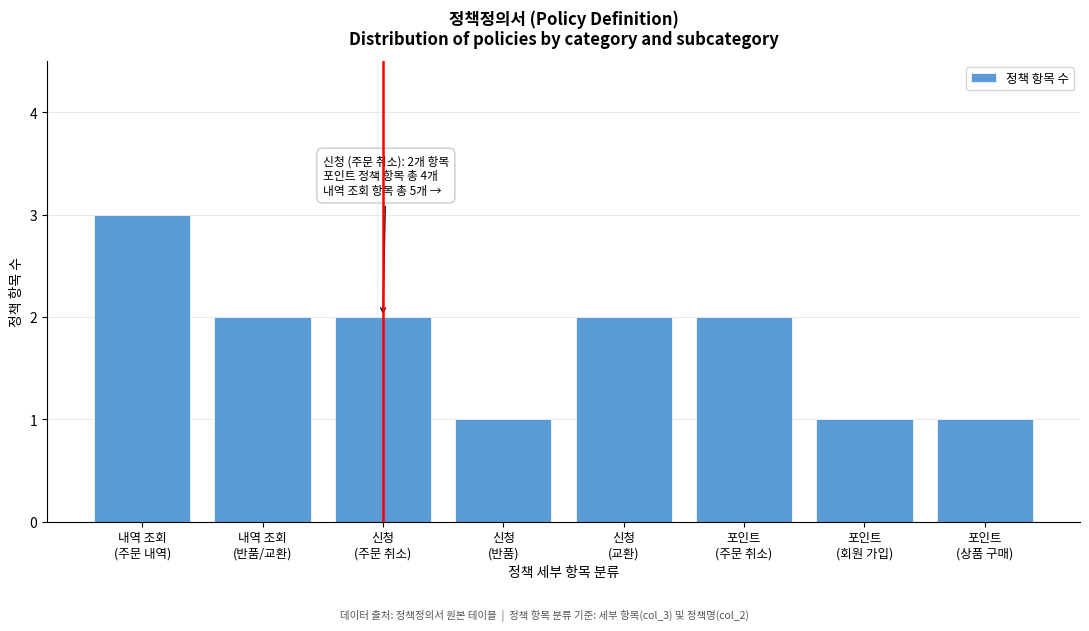

Reading right to left, what are all the values shown in this chart?

1	1	2	2	1	2	2	3